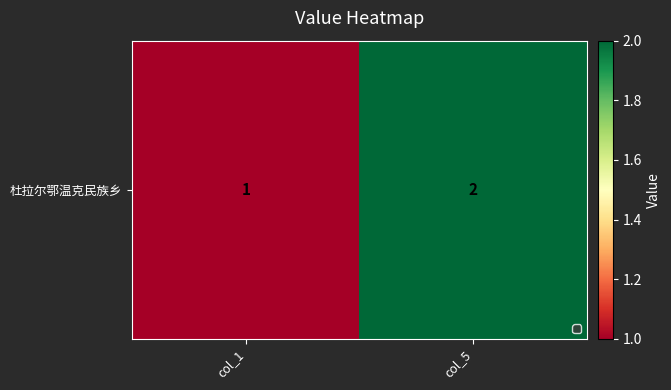

At which label is the value closest to 1?

col_1